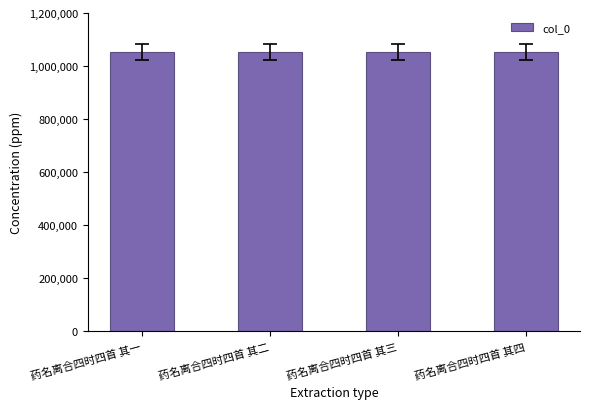

What is the smallest value displayed?

1054372